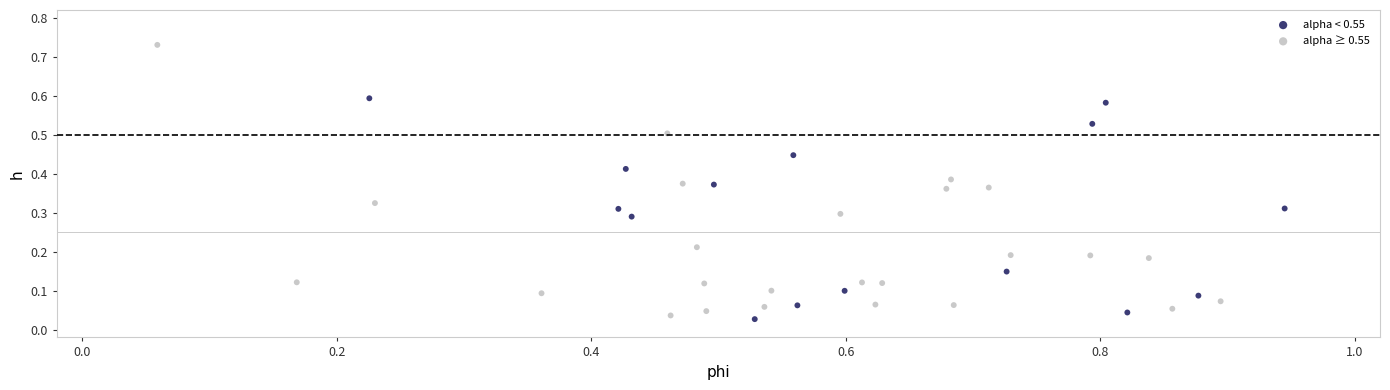

Which series contains the highest Y value?

alpha ≥ 0.55